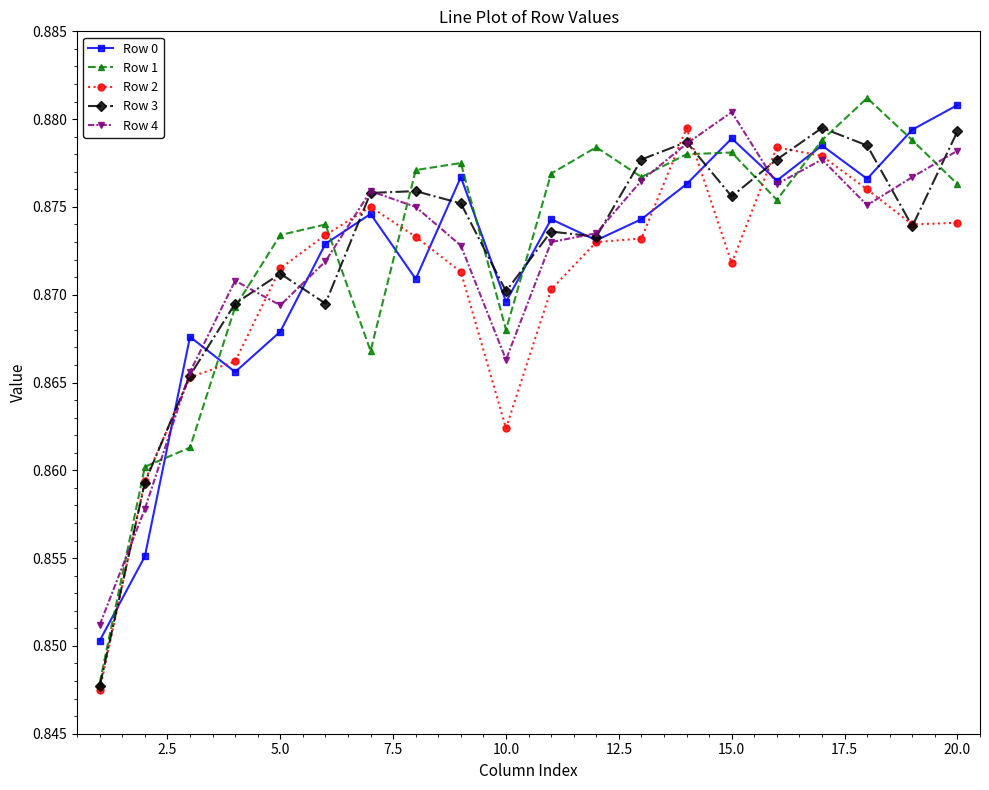

At how many categories does at least one series exceed 0?

20